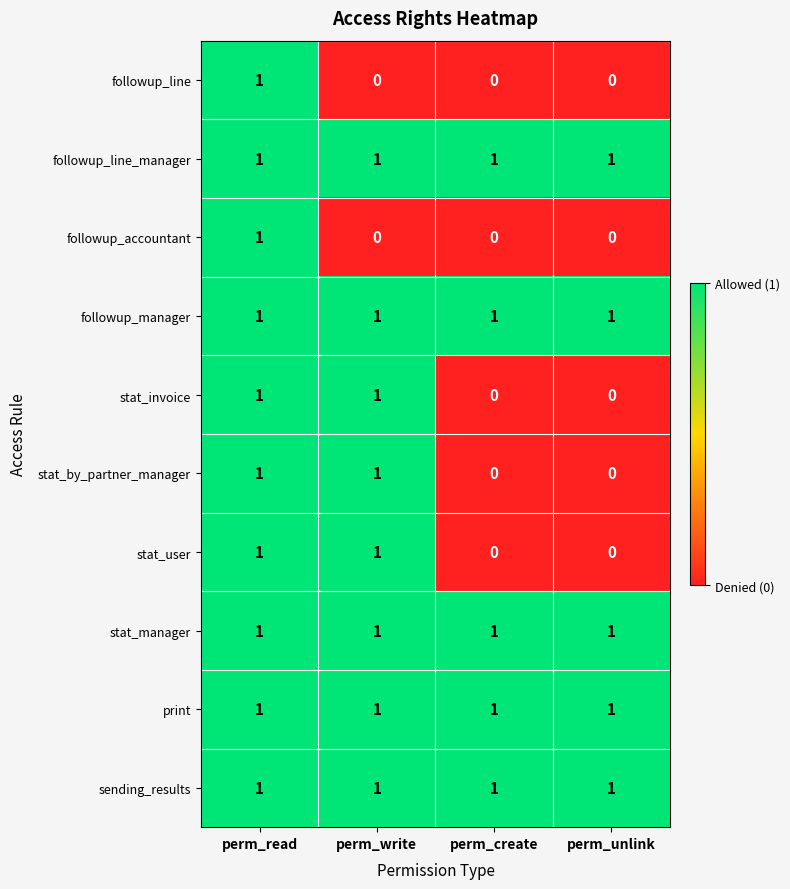

Count the stat_by_partner_manager values in the range 0 to 1.

4